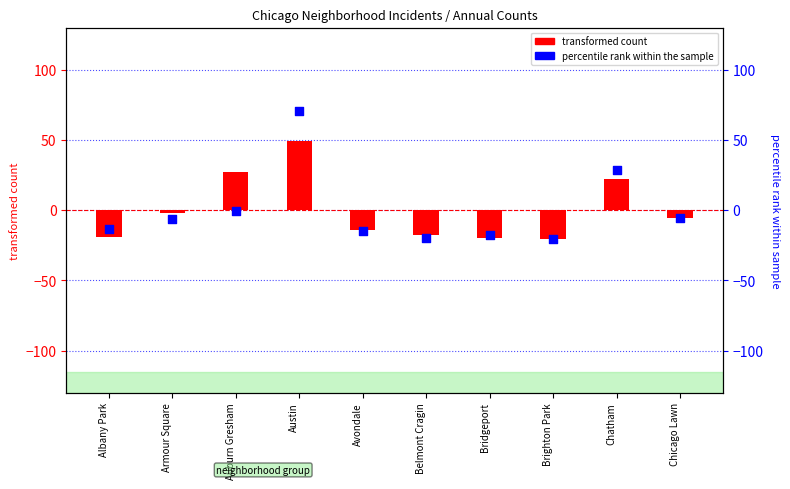

At how many categories does at least one series exceed 58?

1